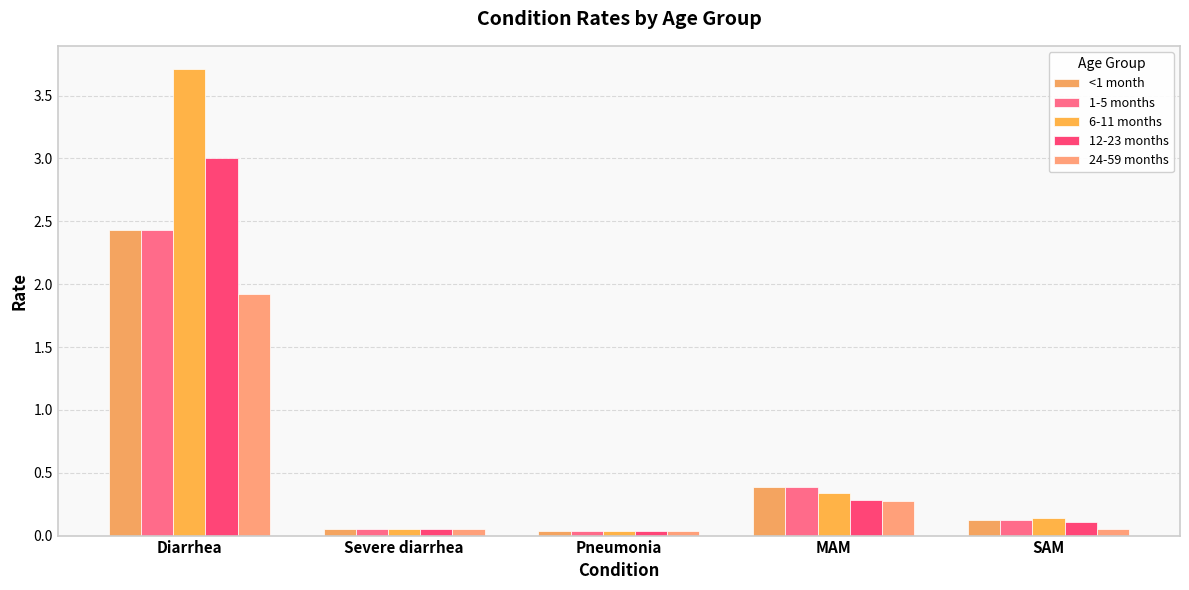

How many groups of bars are there?

5